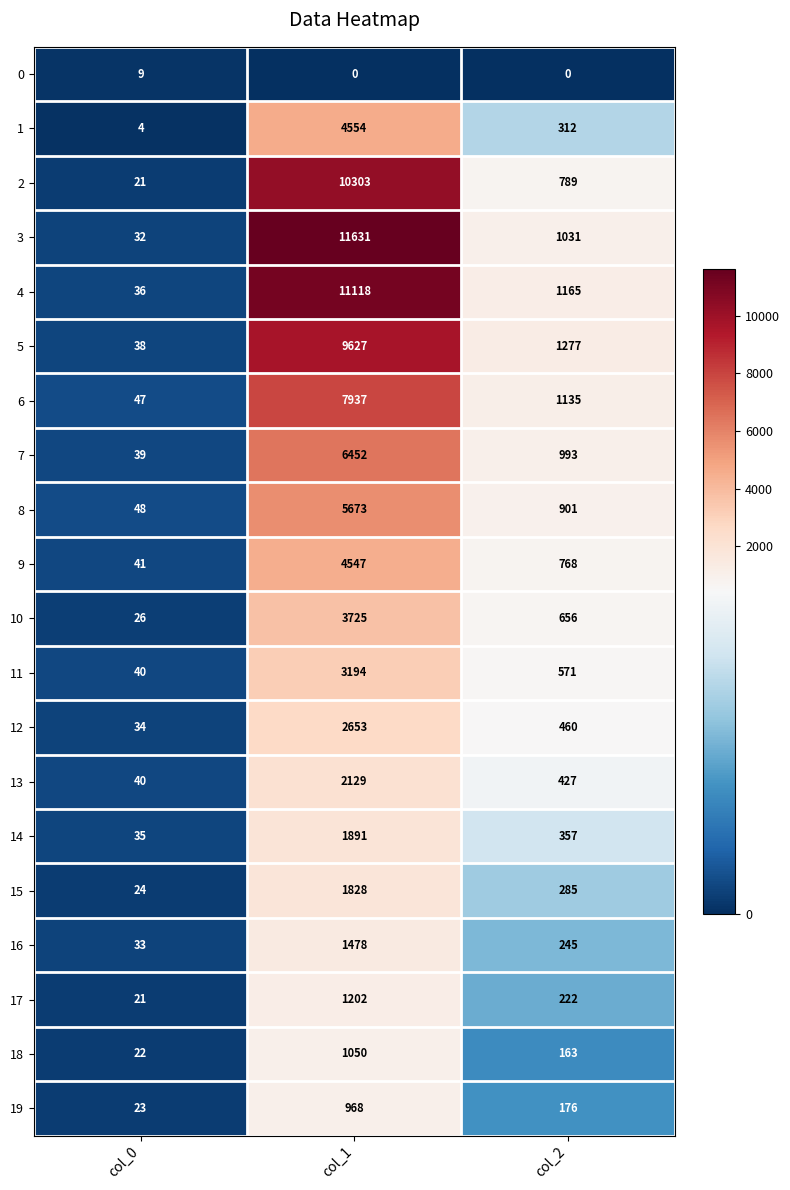

What is the maximum value shown in the chart?

11631